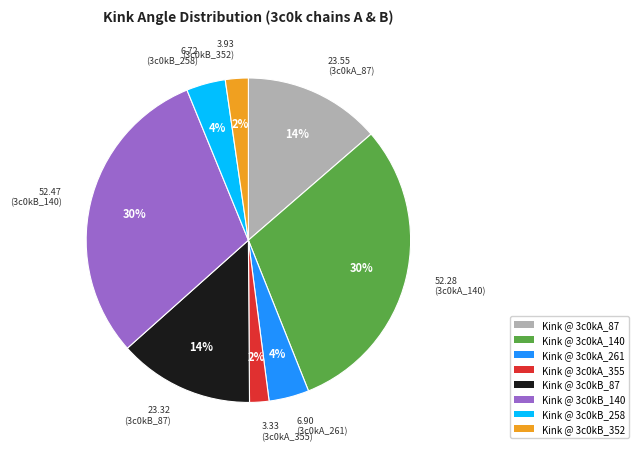

Does any single category account for the majority?

No